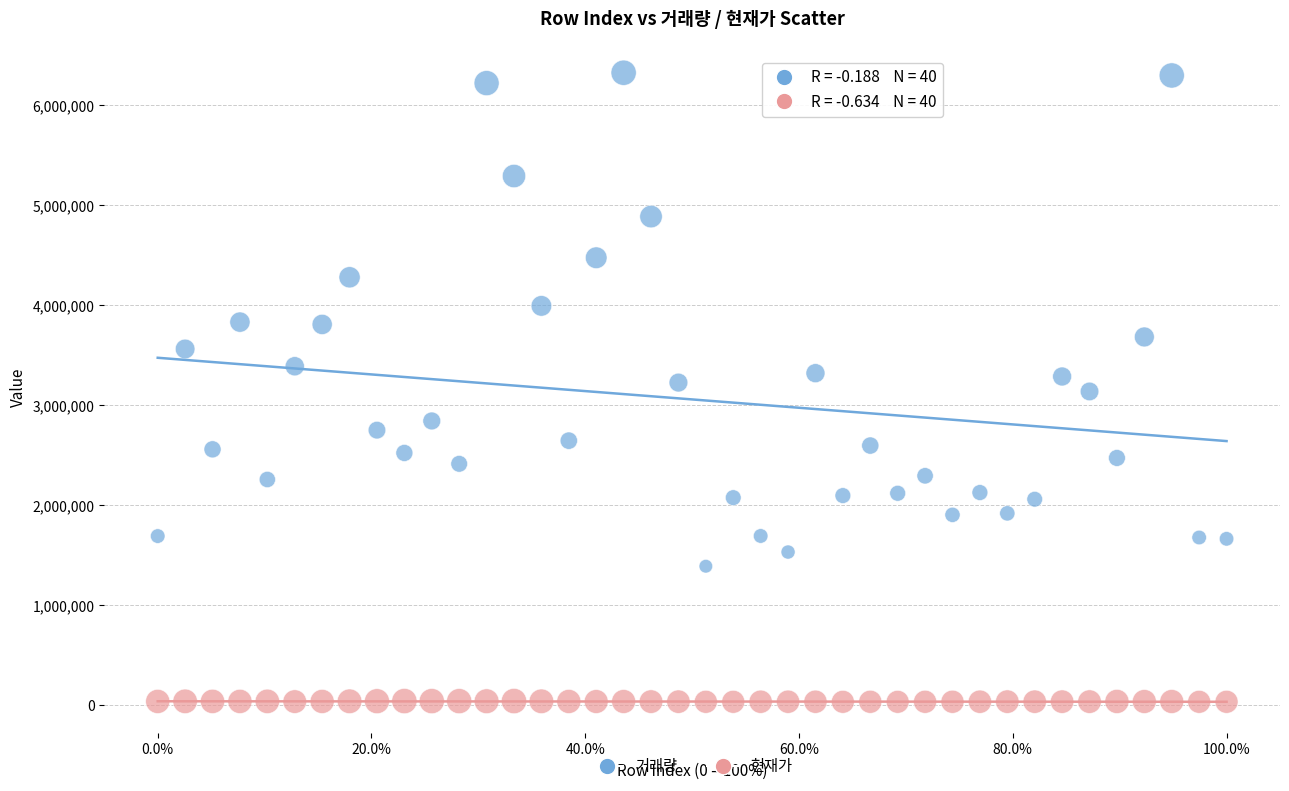

Which series has the largest Y range (max minus min)?

거래량